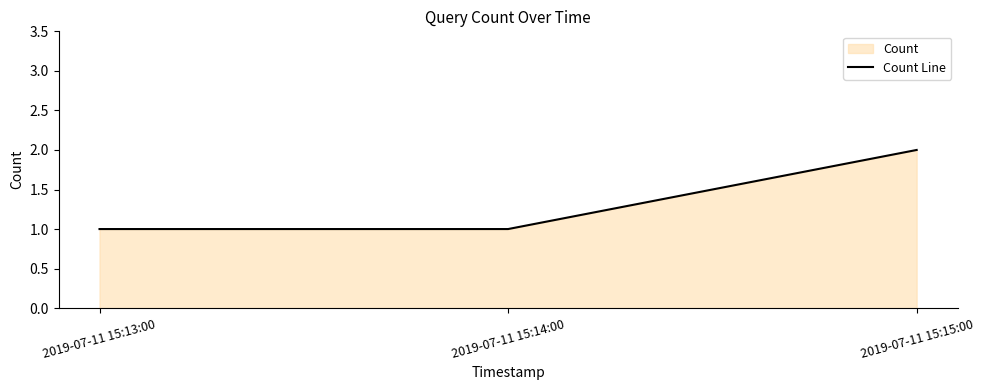

What is the difference between the maximum and minimum values?

1